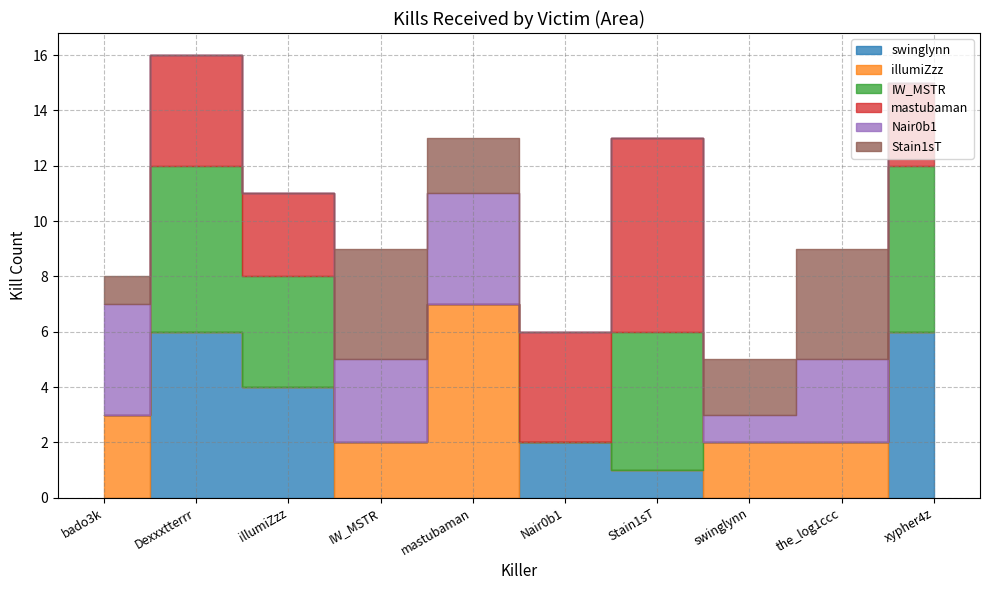

Reading left to right, extract all data points from this chart.

swinglynn: 0	6	4	0	0	2	1	0	0	6
illumiZzz: 3	0	0	2	7	0	0	2	2	0
IW_MSTR: 0	6	4	0	0	0	5	0	0	6
mastubaman: 0	4	3	0	0	4	7	0	0	3
Nair0b1: 4	0	0	3	4	0	0	1	3	0
Stain1sT: 1	0	0	4	2	0	0	2	4	0